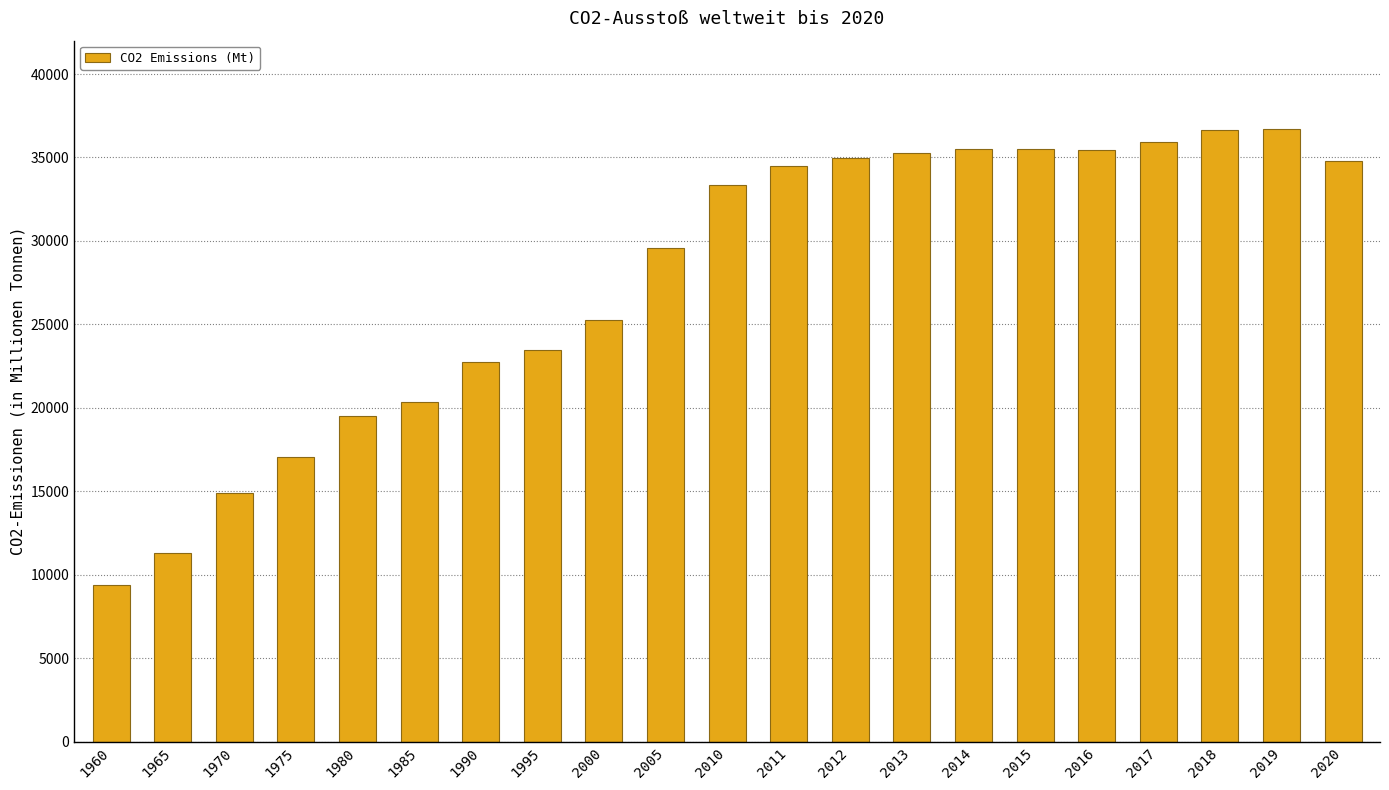

What is the maximum value shown in the chart?

36702.5